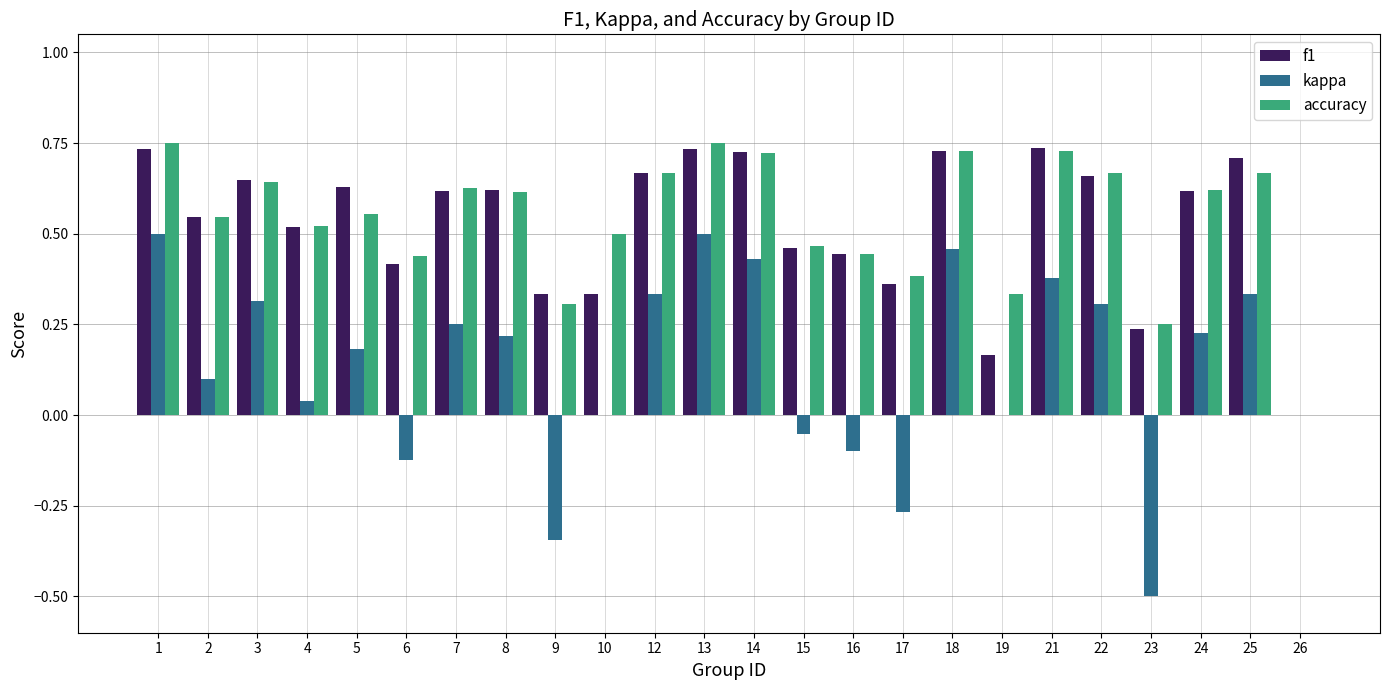

Which series changed the most between 18 and 19?

f1